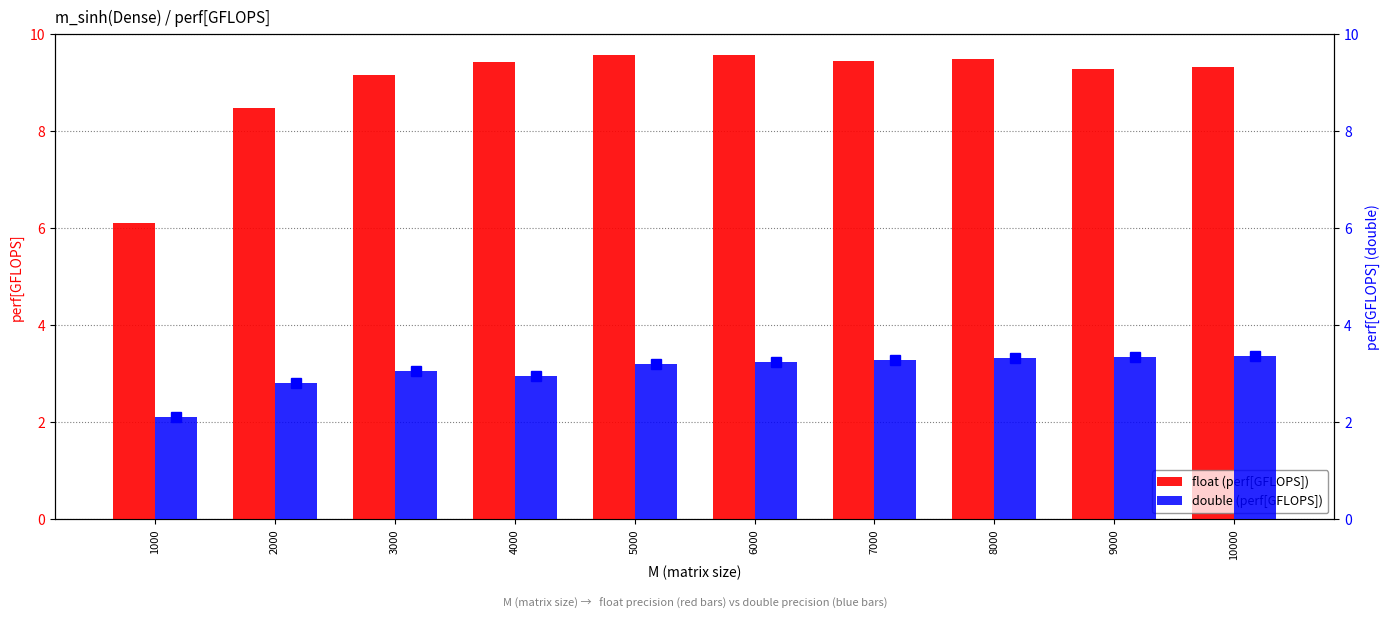

How many groups of bars are there?

10